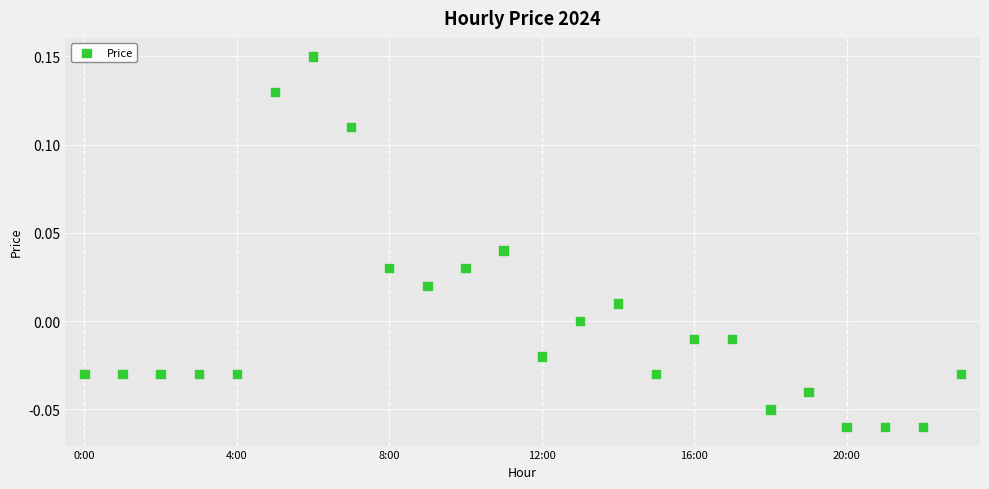

How many points are shown in the scatter plot?

24